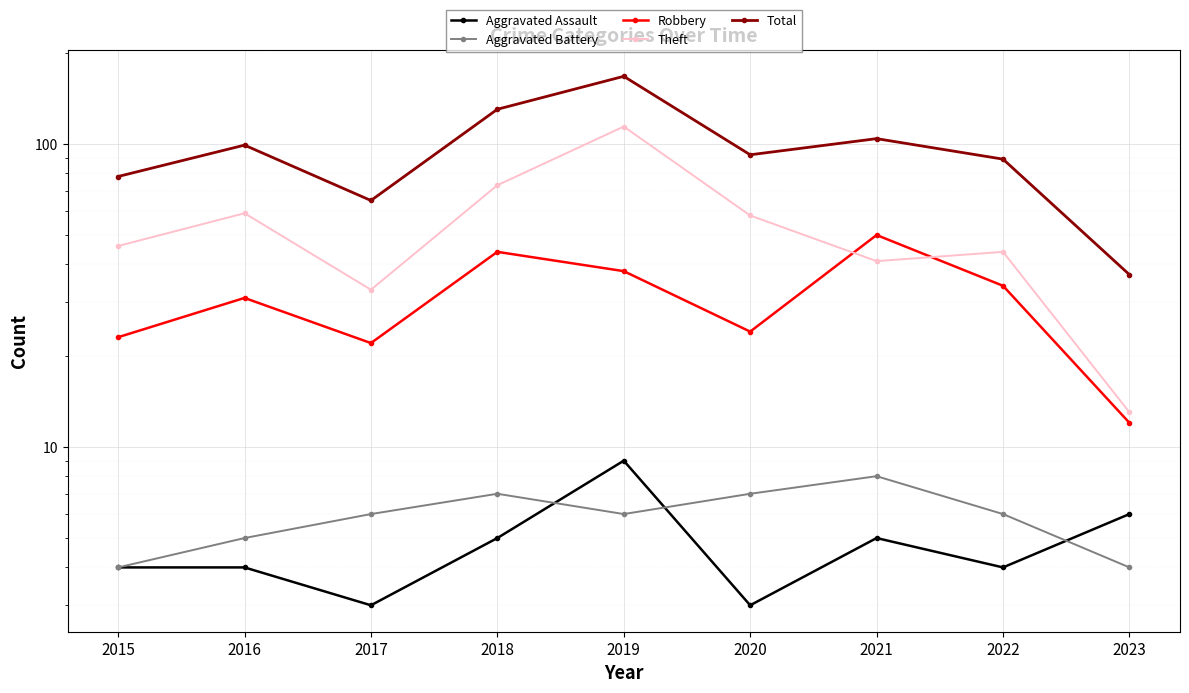

True or false: Total has a value of 37 at 2023.

True